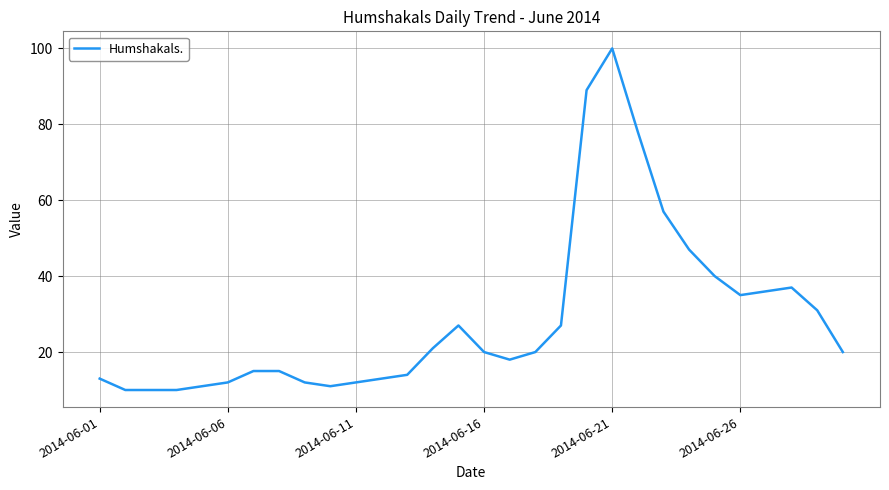

What is the maximum value shown in the chart?

100